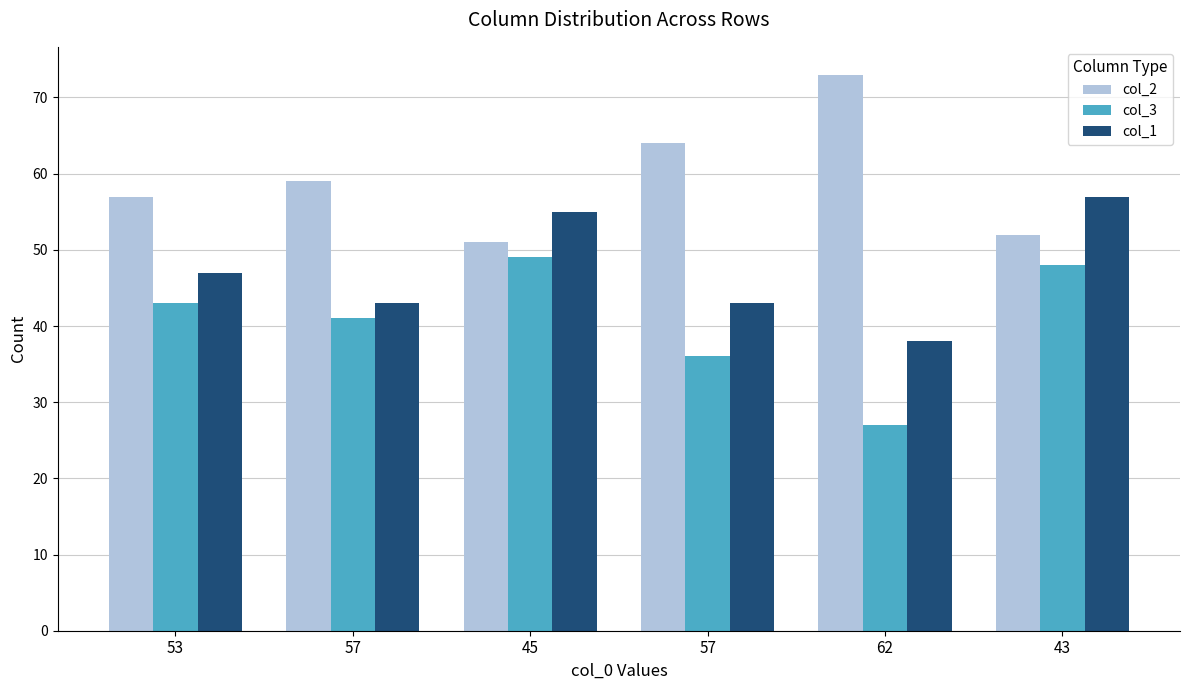

Rank the series by their maximum value, from highest to lowest.

col_2, col_1, col_3